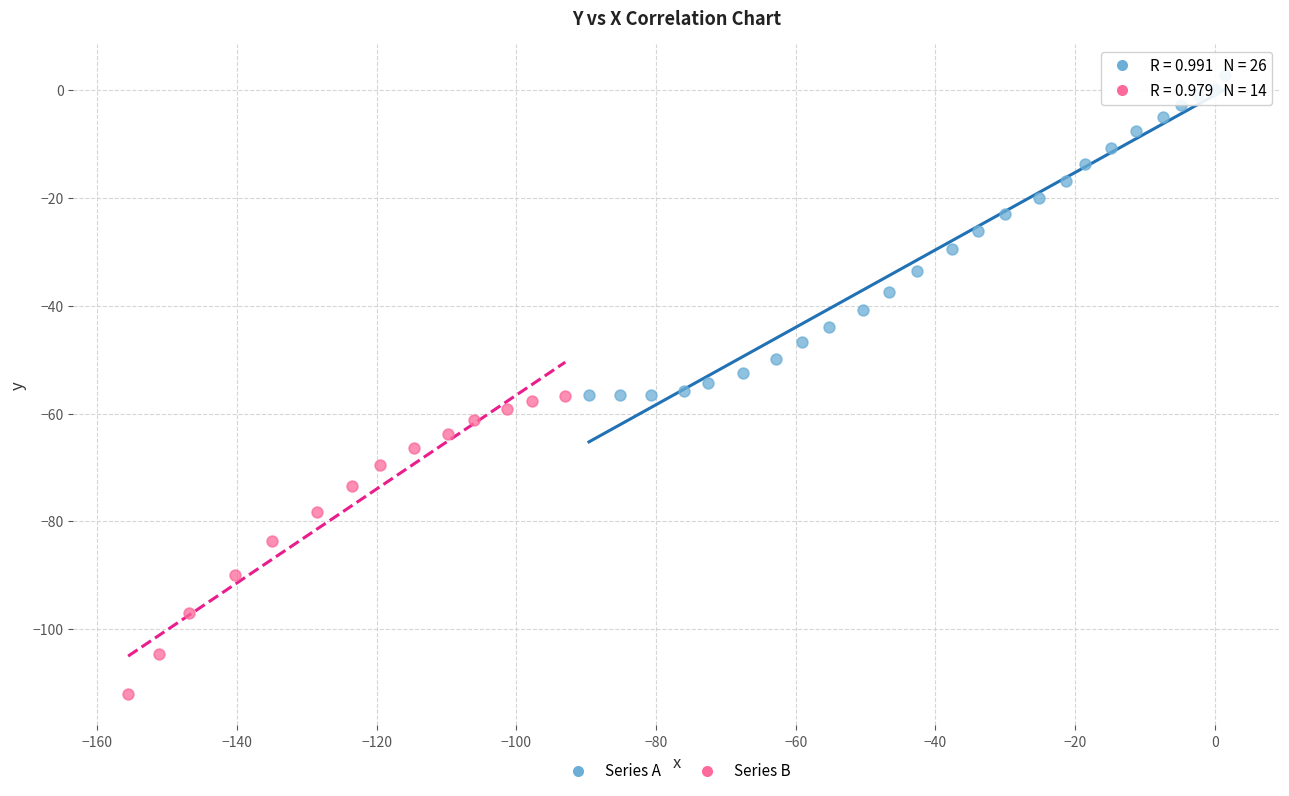

Which series has the widest spread of Y values?

Series A